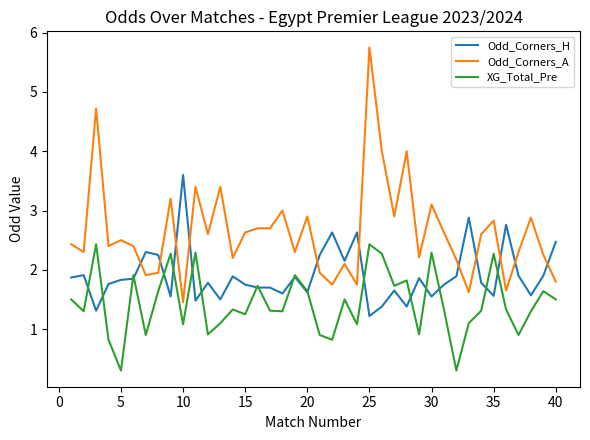

Which series has the largest range (max minus min)?

Odd_Corners_A